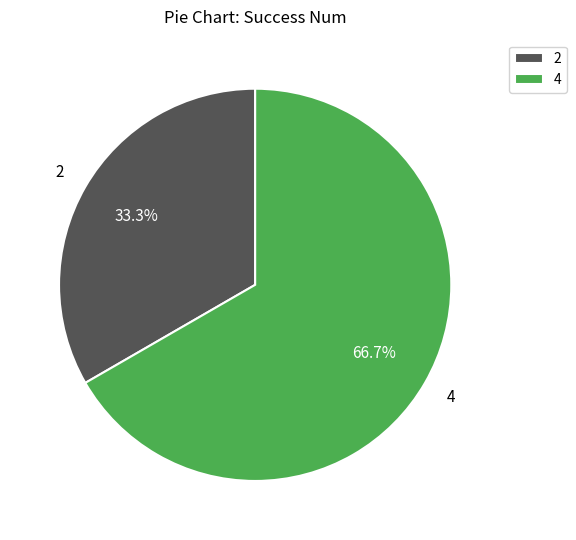

What is the ratio of the value at 2 to the value at 4?

0.5